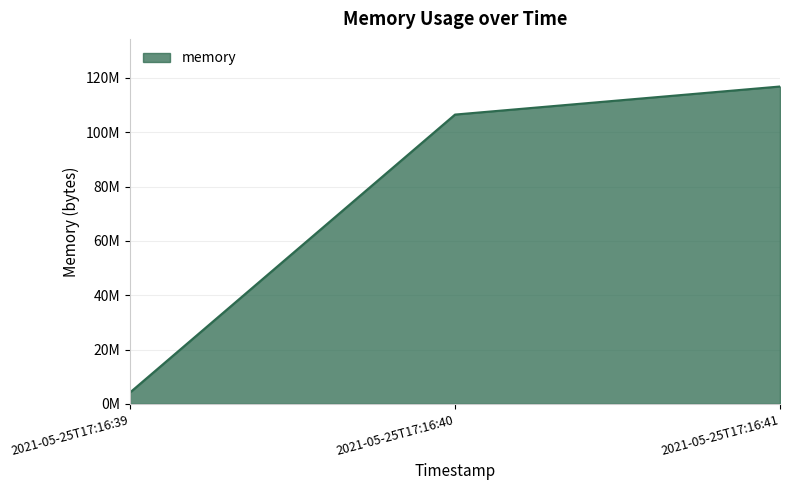

List the labels in order of value, largest first.

2021-05-25T17:16:41, 2021-05-25T17:16:40, 2021-05-25T17:16:39